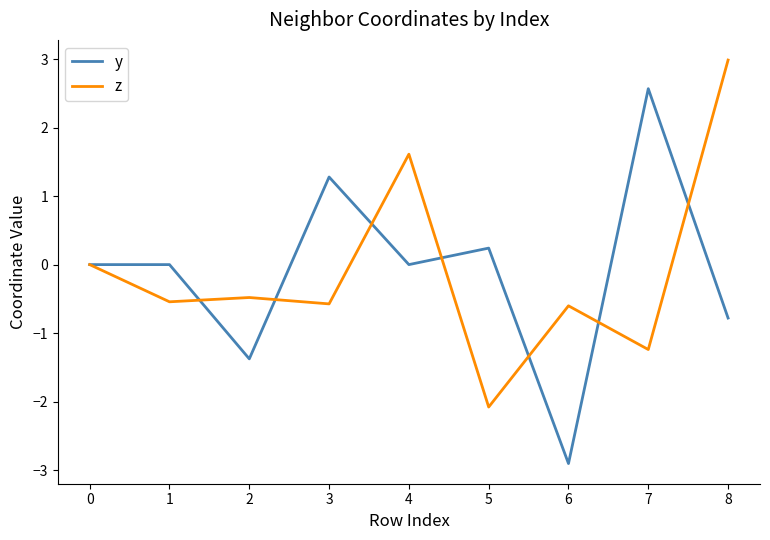

What is the total value across all series at 4?

1.6